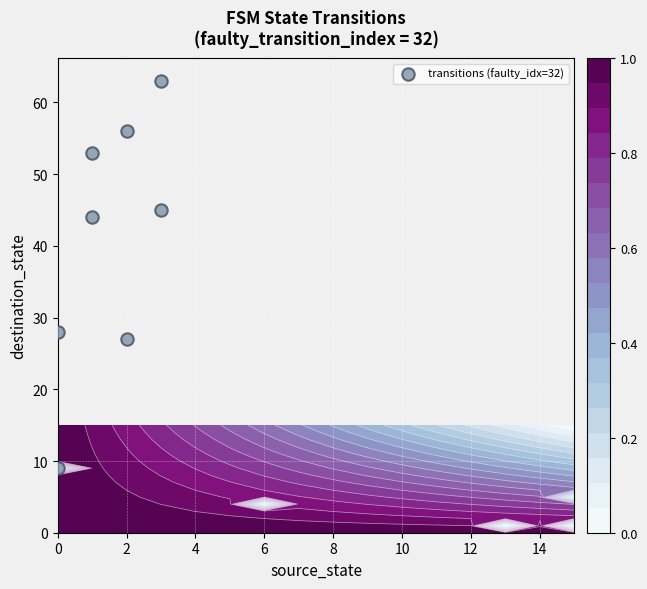

What is the greatest value displayed?

63